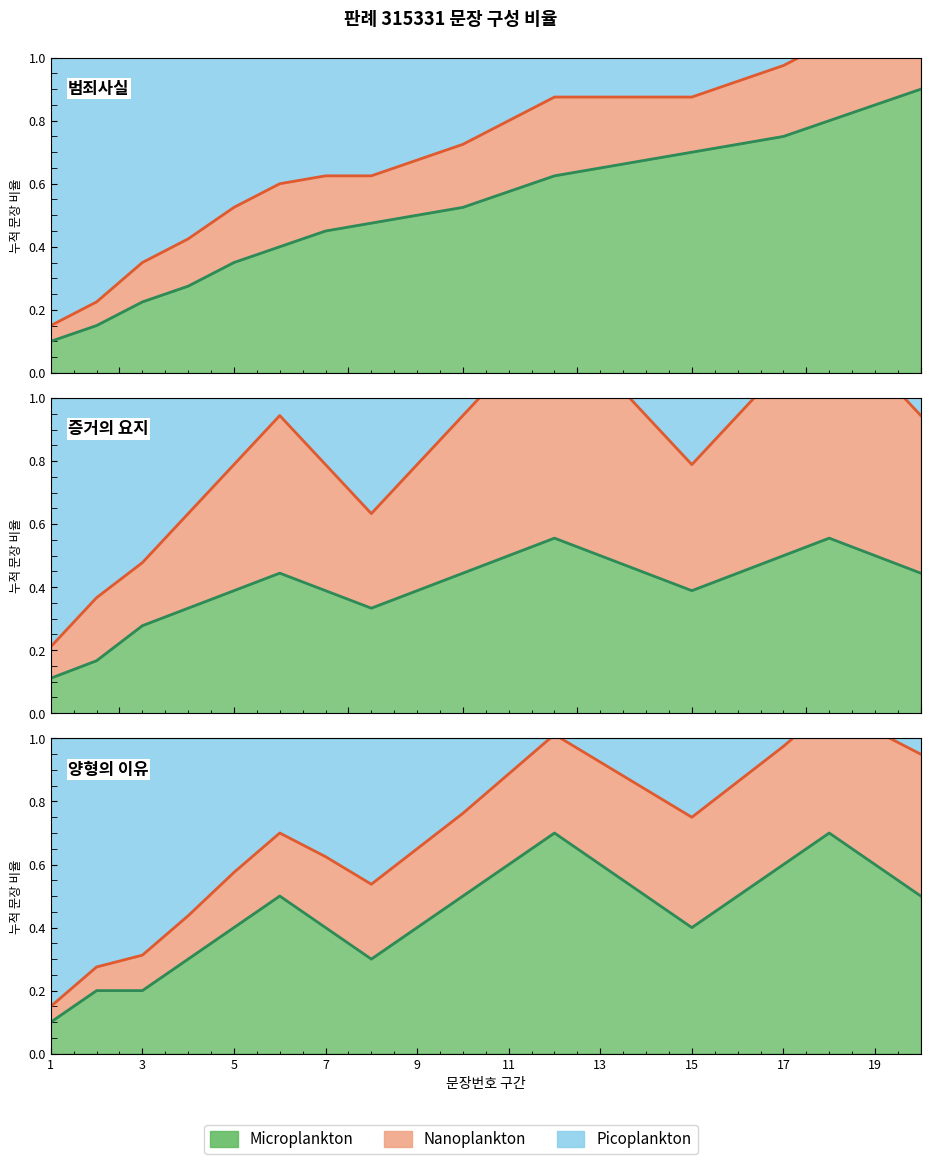

True or false: micro_line and nano_line intersect in this chart.

False